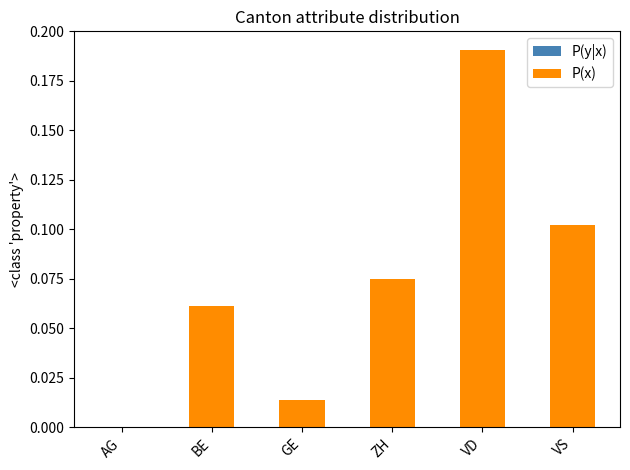

At which category is the sum across all series the highest?

VD